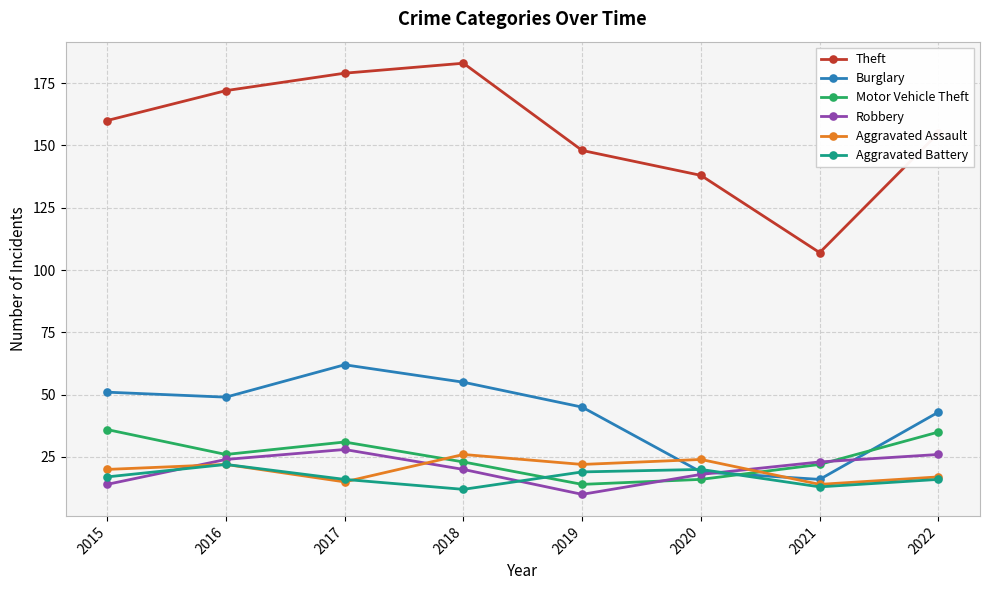

At which category does the chart reach its minimum across all series?

2019